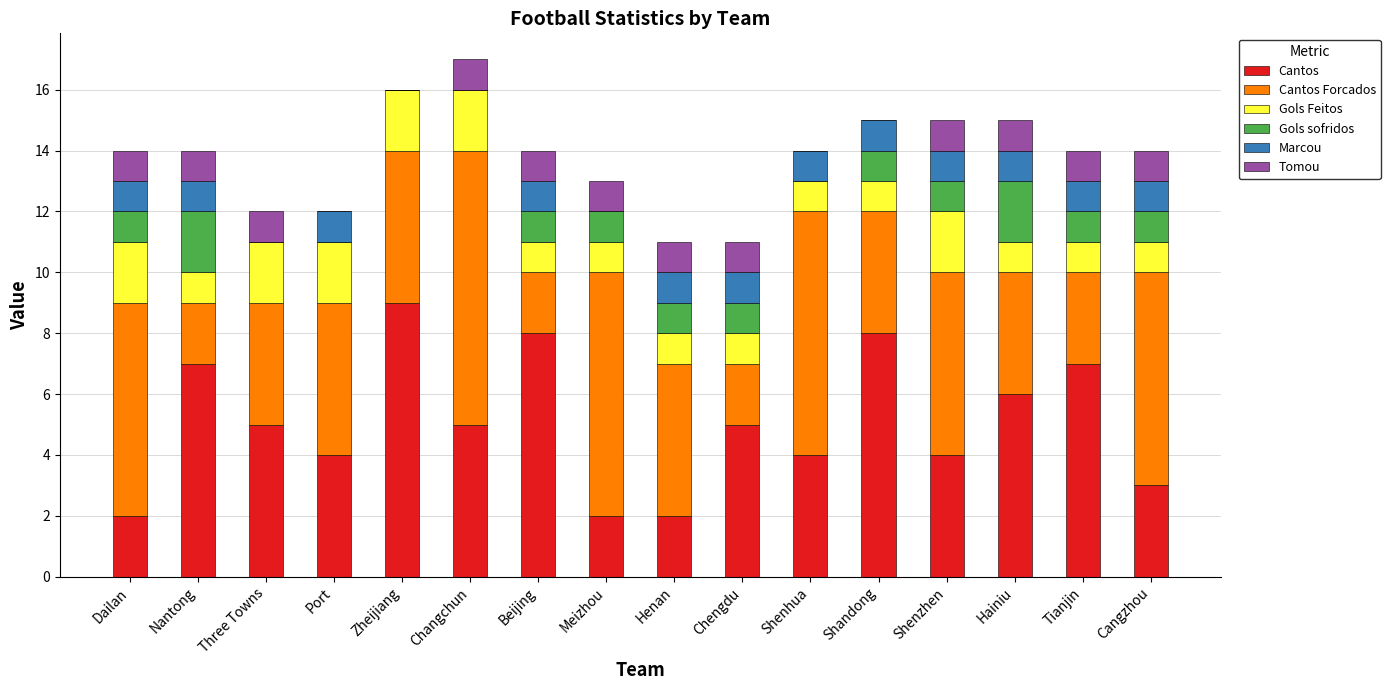

What is the highest value of the Cantos series?

9